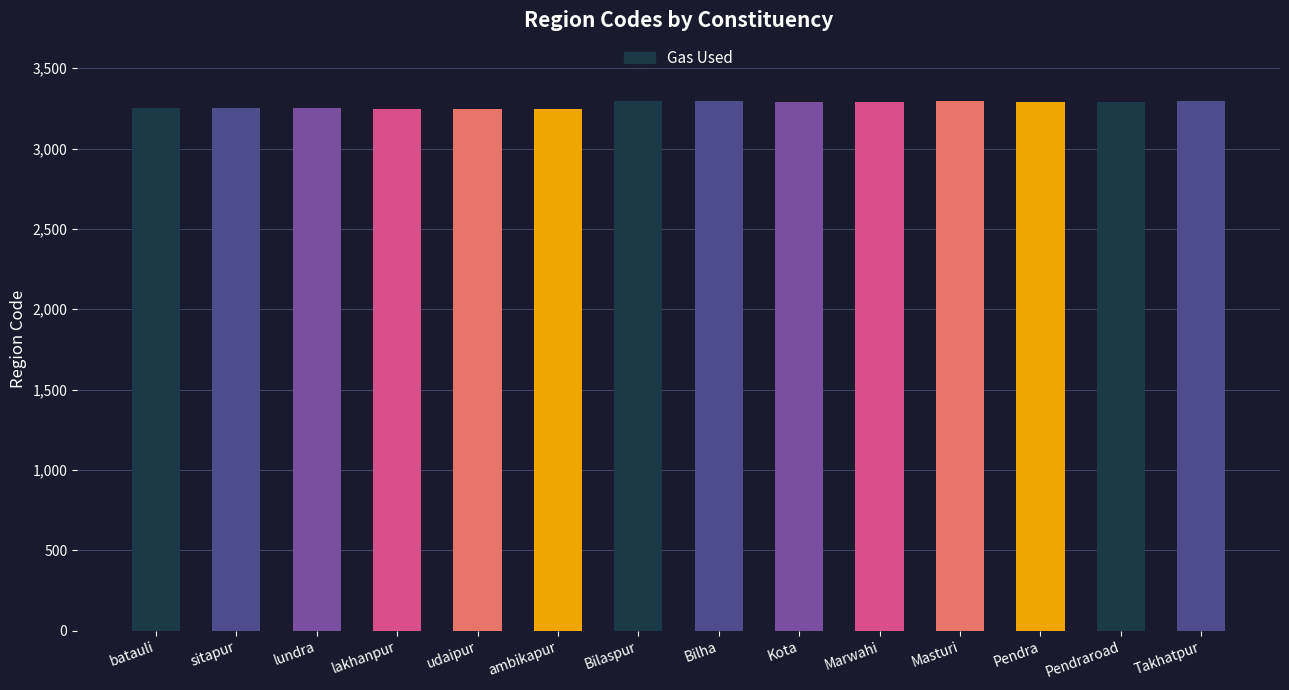

What position from the left is Bilha?

8